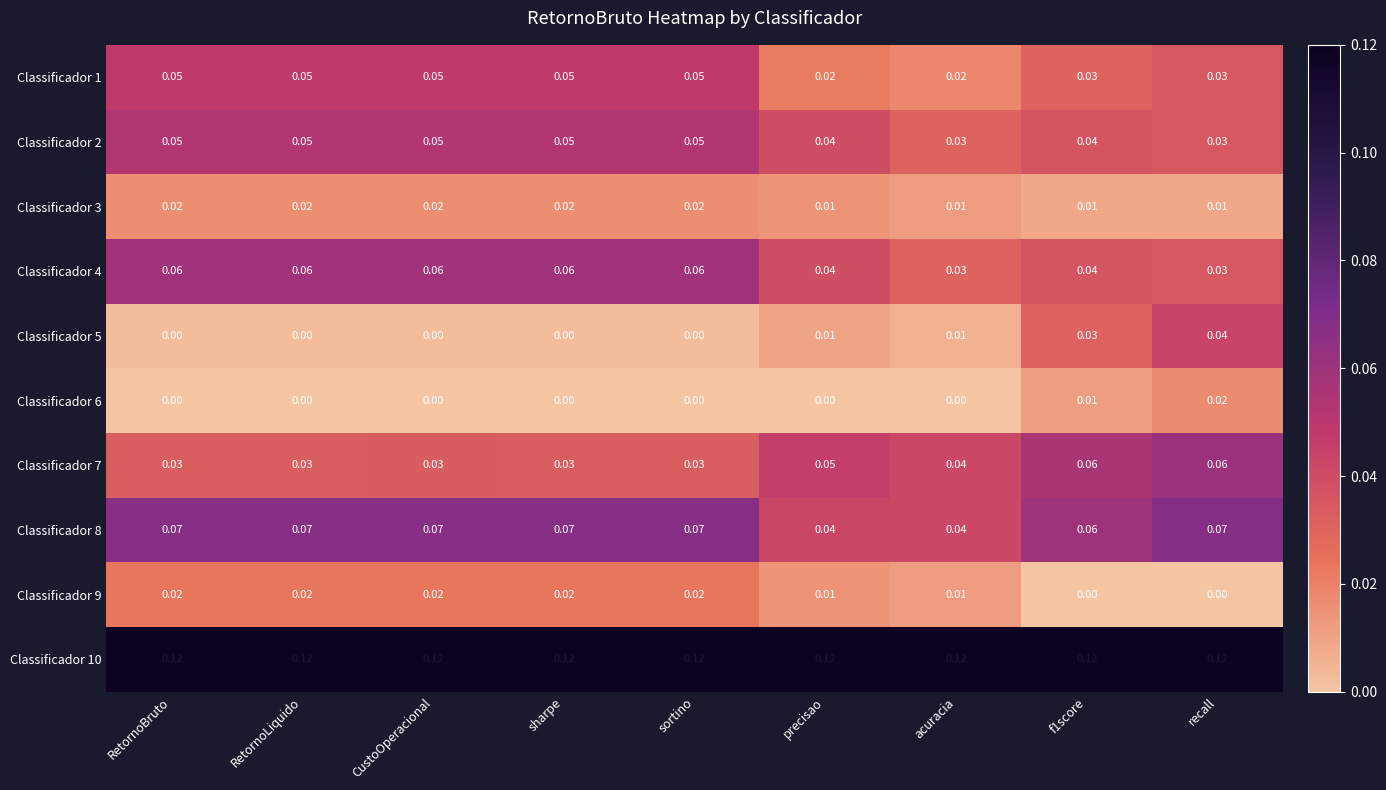

Reading left to right, what are all the values shown in this chart?

Classificador 1: RetornoBruto=0.1	RetornoLiquido=0.1	CustoOperacional=0.1	sharpe=0.1	sortino=0.1	precisao=0.0	acuracia=0.0	f1score=0.0	recall=0.0
Classificador 2: RetornoBruto=0.1	RetornoLiquido=0.1	CustoOperacional=0.1	sharpe=0.1	sortino=0.1	precisao=0.0	acuracia=0.0	f1score=0.0	recall=0.0
Classificador 3: RetornoBruto=0.0	RetornoLiquido=0.0	CustoOperacional=0.0	sharpe=0.0	sortino=0.0	precisao=0.0	acuracia=0.0	f1score=0.0	recall=0.0
Classificador 4: RetornoBruto=0.1	RetornoLiquido=0.1	CustoOperacional=0.1	sharpe=0.1	sortino=0.1	precisao=0.0	acuracia=0.0	f1score=0.0	recall=0.0
Classificador 5: RetornoBruto=0.0	RetornoLiquido=0.0	CustoOperacional=0.0	sharpe=0.0	sortino=0.0	precisao=0.0	acuracia=0.0	f1score=0.0	recall=0.0
Classificador 6: RetornoBruto=0.0	RetornoLiquido=0.0	CustoOperacional=0.0	sharpe=0.0	sortino=0.0	precisao=0.0	acuracia=0.0	f1score=0.0	recall=0.0
Classificador 7: RetornoBruto=0.0	RetornoLiquido=0.0	CustoOperacional=0.0	sharpe=0.0	sortino=0.0	precisao=0.1	acuracia=0.0	f1score=0.1	recall=0.1
Classificador 8: RetornoBruto=0.1	RetornoLiquido=0.1	CustoOperacional=0.1	sharpe=0.1	sortino=0.1	precisao=0.0	acuracia=0.0	f1score=0.1	recall=0.1
Classificador 9: RetornoBruto=0.0	RetornoLiquido=0.0	CustoOperacional=0.0	sharpe=0.0	sortino=0.0	precisao=0.0	acuracia=0.0	f1score=0.0	recall=0.0
Classificador 10: RetornoBruto=0.1	RetornoLiquido=0.1	CustoOperacional=0.1	sharpe=0.1	sortino=0.1	precisao=0.1	acuracia=0.1	f1score=0.1	recall=0.1